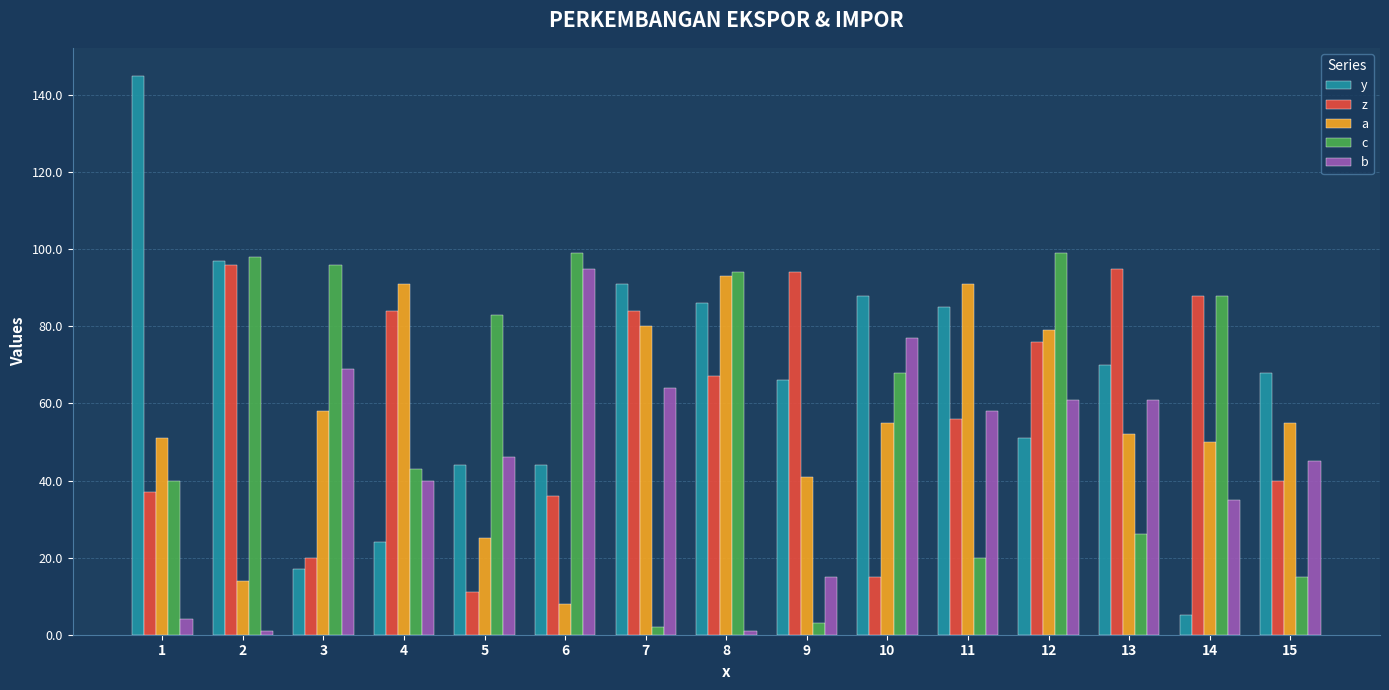

Which series has the widest spread of values?

y